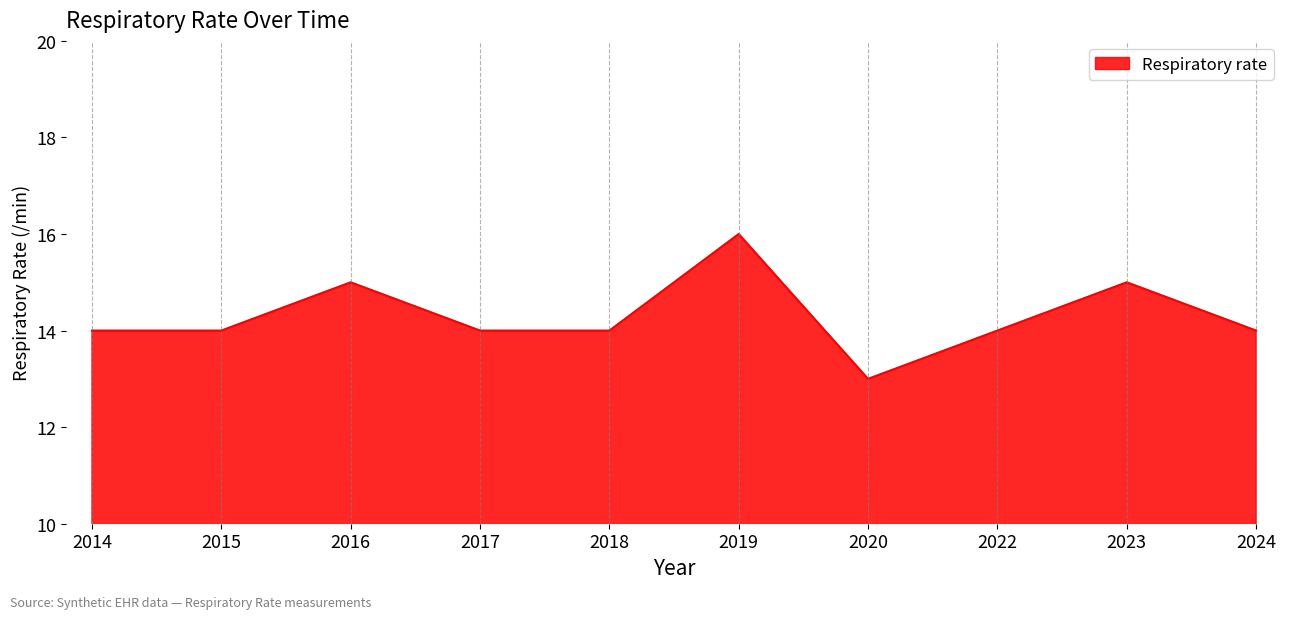

What value does the data have at 2016?

15